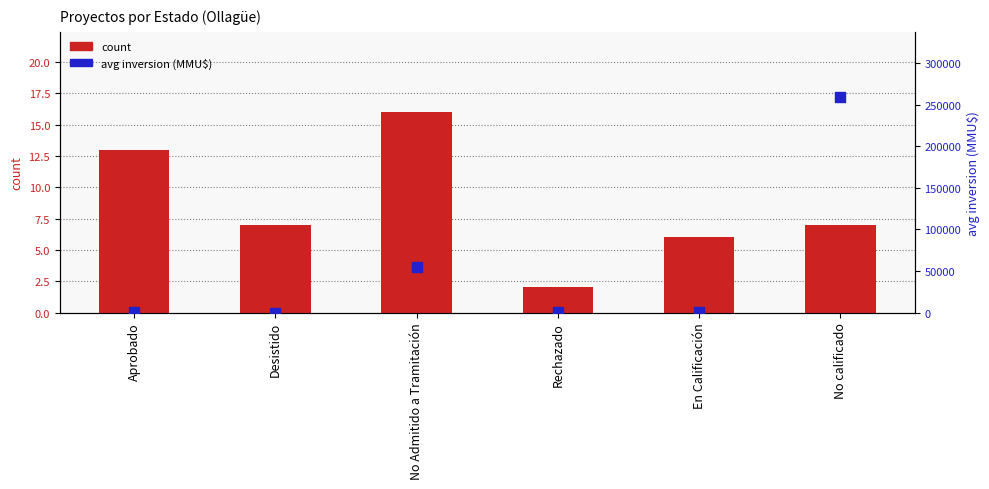

Is the value of avg inversion (MMU$) at No calificado greater than the value of count at Rechazado?

Yes